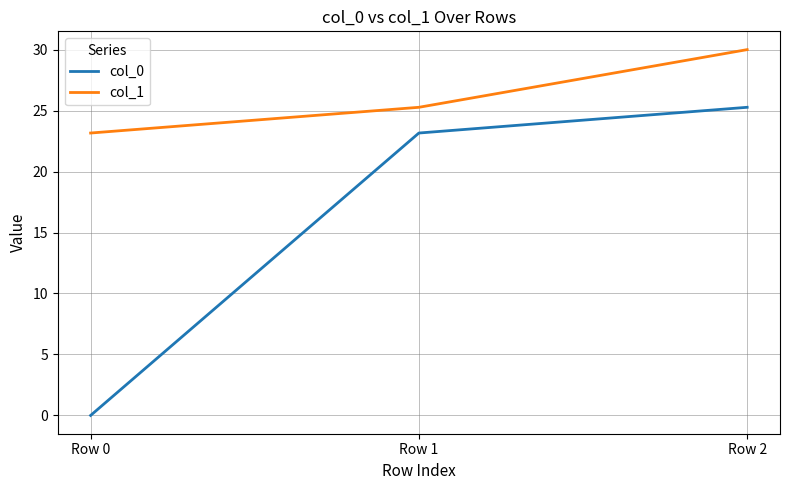

What are all the series names shown in the legend?

col_0, col_1